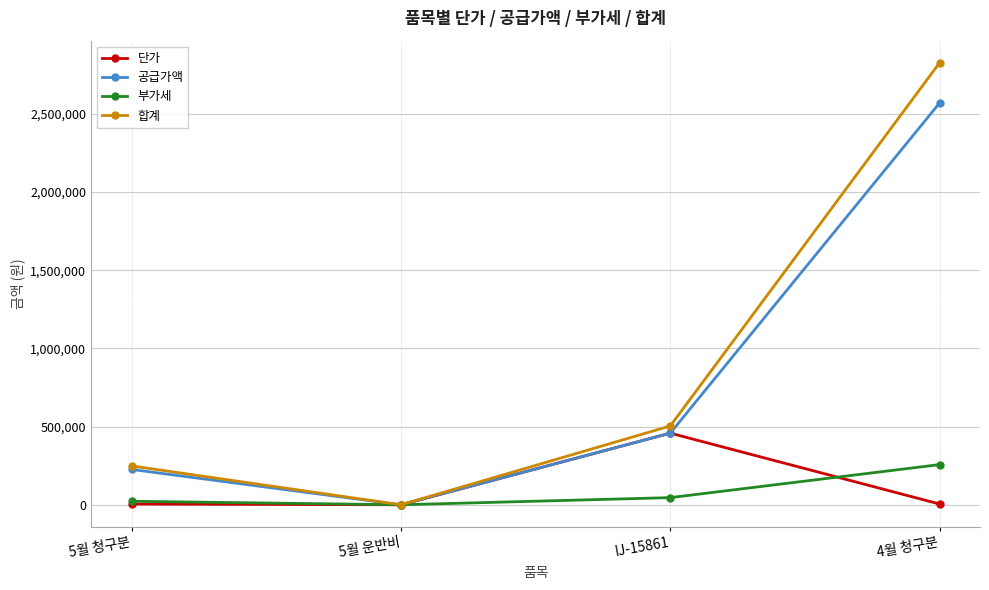

Which series has the widest spread of values?

합계